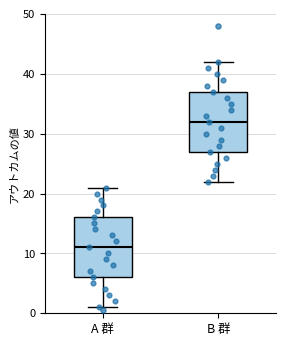

Reading left to right, read every box against the y-axis: the position of its median line, the range the box covers, and the ends of its whiskers. The values are not printed on the chart, so give them approximately, as read against the axis.

A 群: median 11, box 6 to 16, whiskers 1 to 21
B 群: median 32, box 27 to 37, whiskers 22 to 42